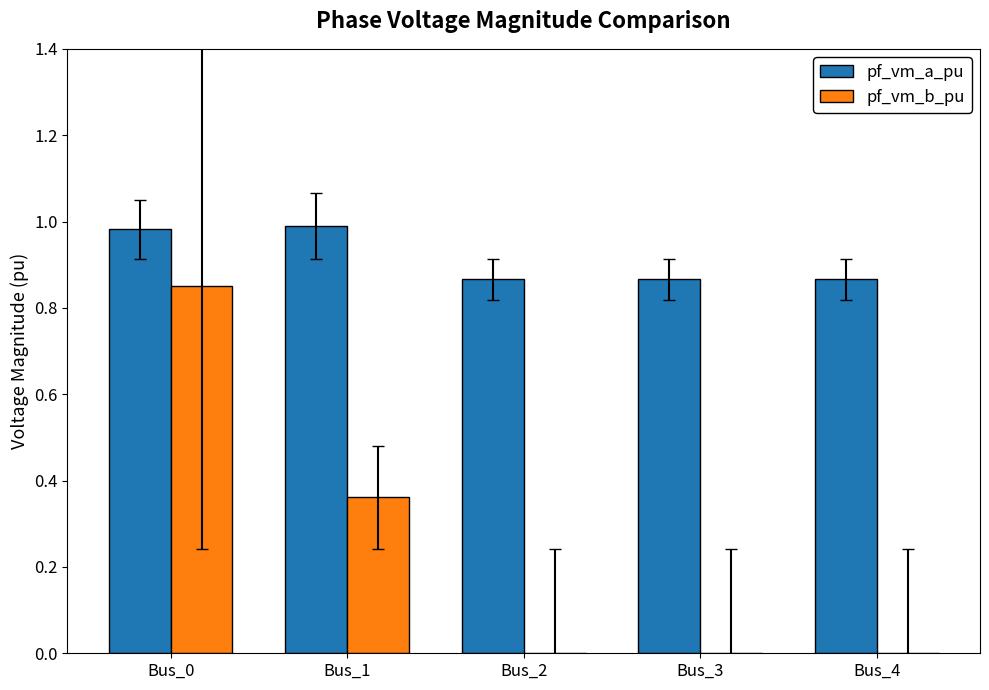

How many groups of bars are there?

5